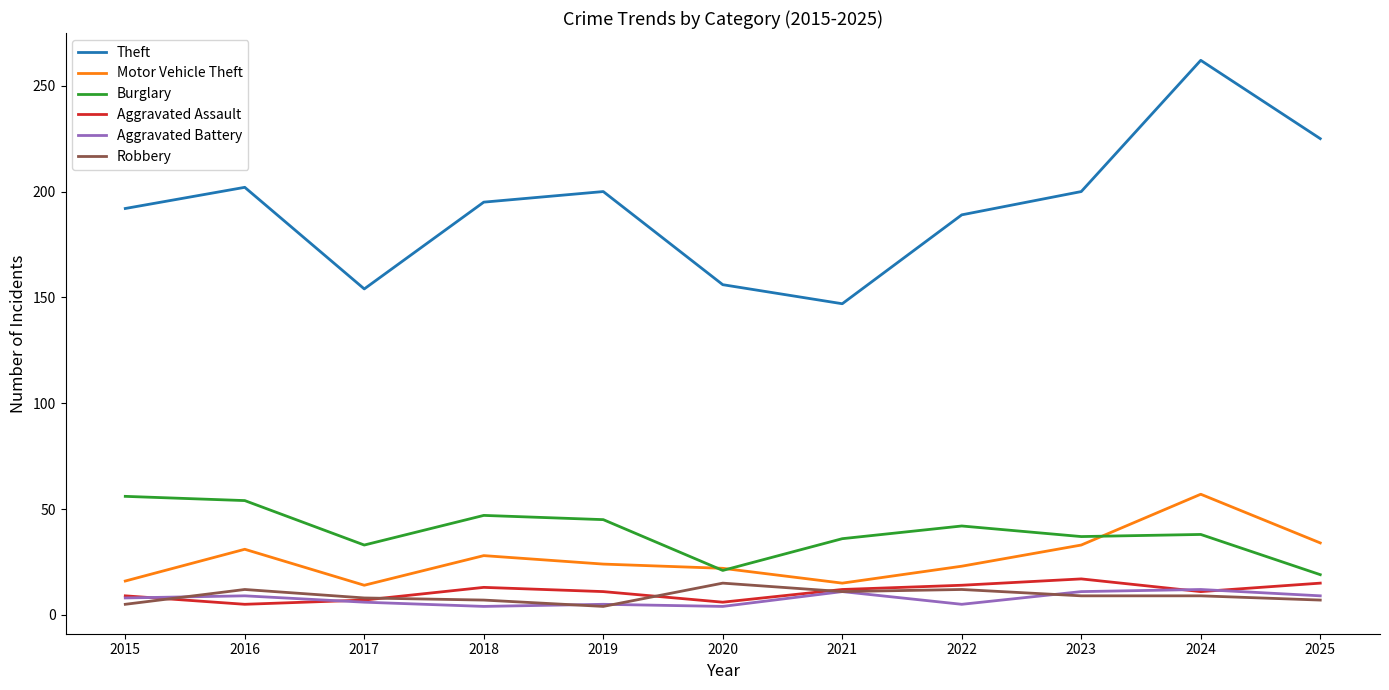

At which category is the sum across all series the highest?

2024